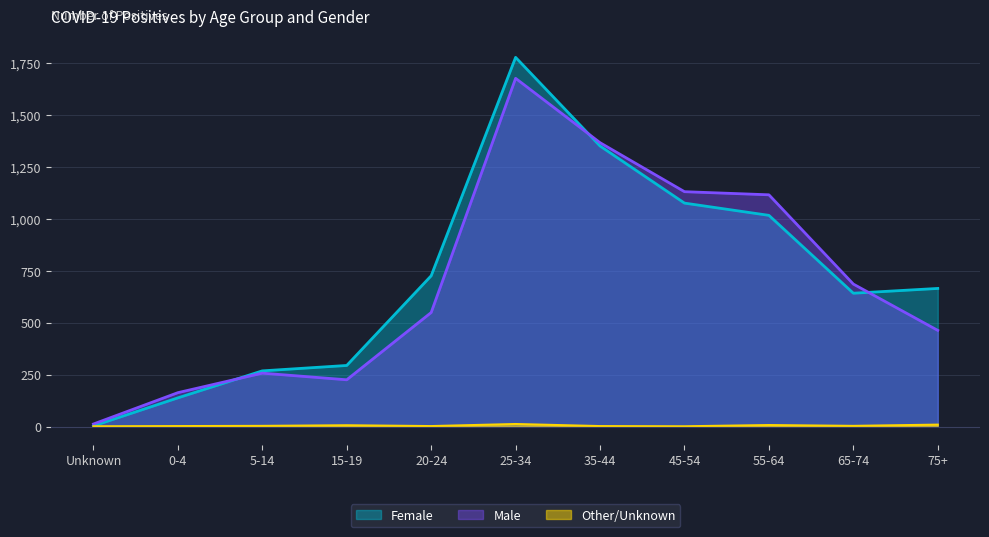

Reading right to left, what are all the values shown in this chart?

Female: 75+=665	65-74=642	55-64=1017	45-54=1076	35-44=1351	25-34=1778	20-24=726	15-19=294	5-14=268	0-4=138	Unknown=3
Male: 75+=463	65-74=686	55-64=1116	45-54=1131	35-44=1367	25-34=1677	20-24=549	15-19=225	5-14=257	0-4=163	Unknown=12
Other/Unknown: 75+=9	65-74=3	55-64=7	45-54=1	35-44=2	25-34=12	20-24=2	15-19=6	5-14=3	0-4=2	Unknown=1